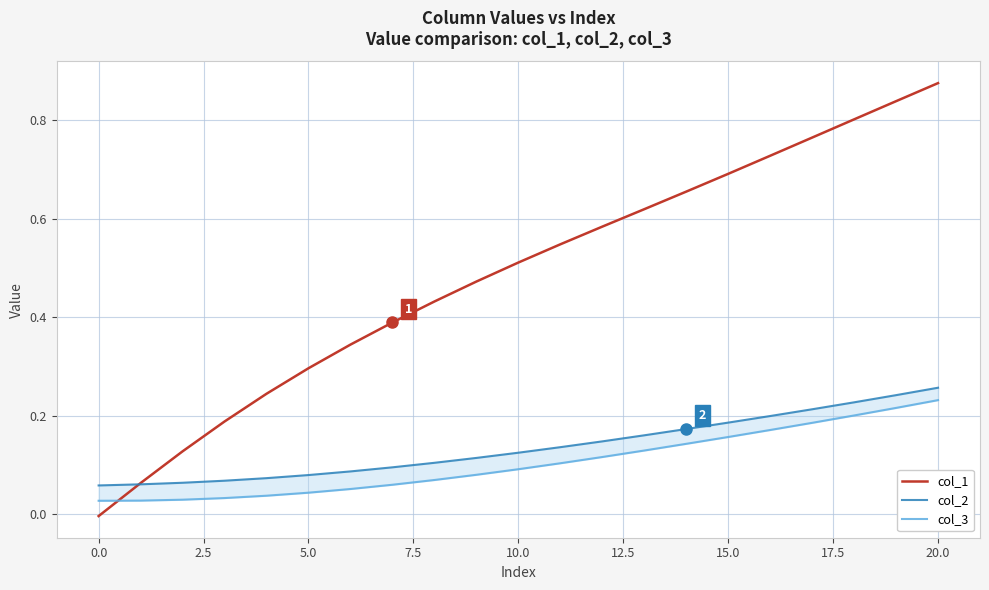

Is the value of col_3 at 2.5 greater than the value of col_2 at 2.5?

No